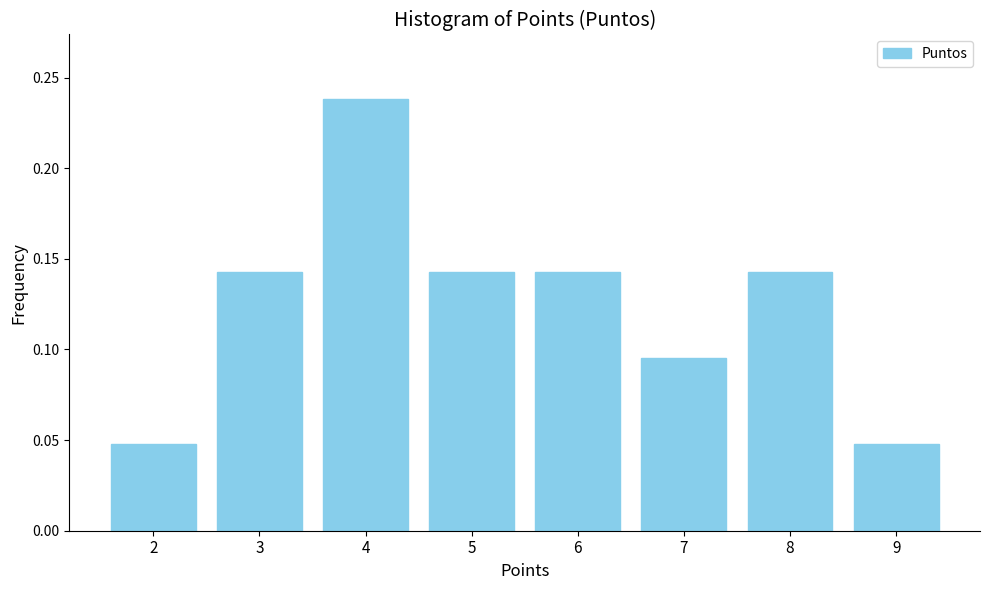

Which label corresponds to the largest value in the chart?

4